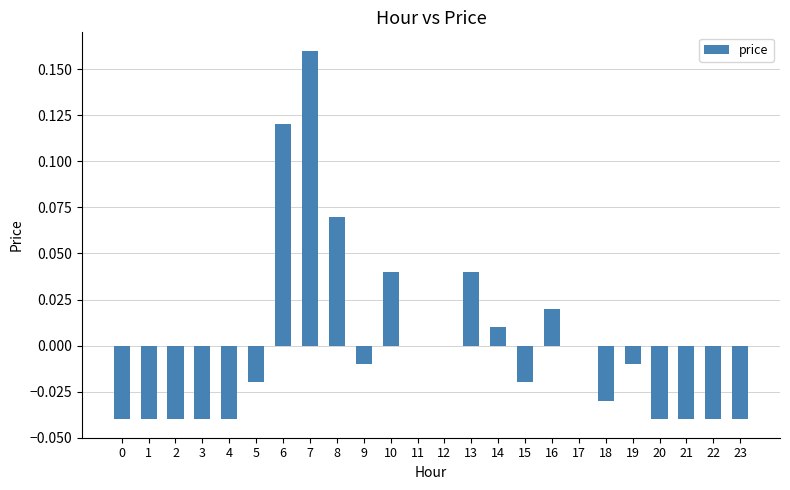

Between 18 and 15, which is larger?

15